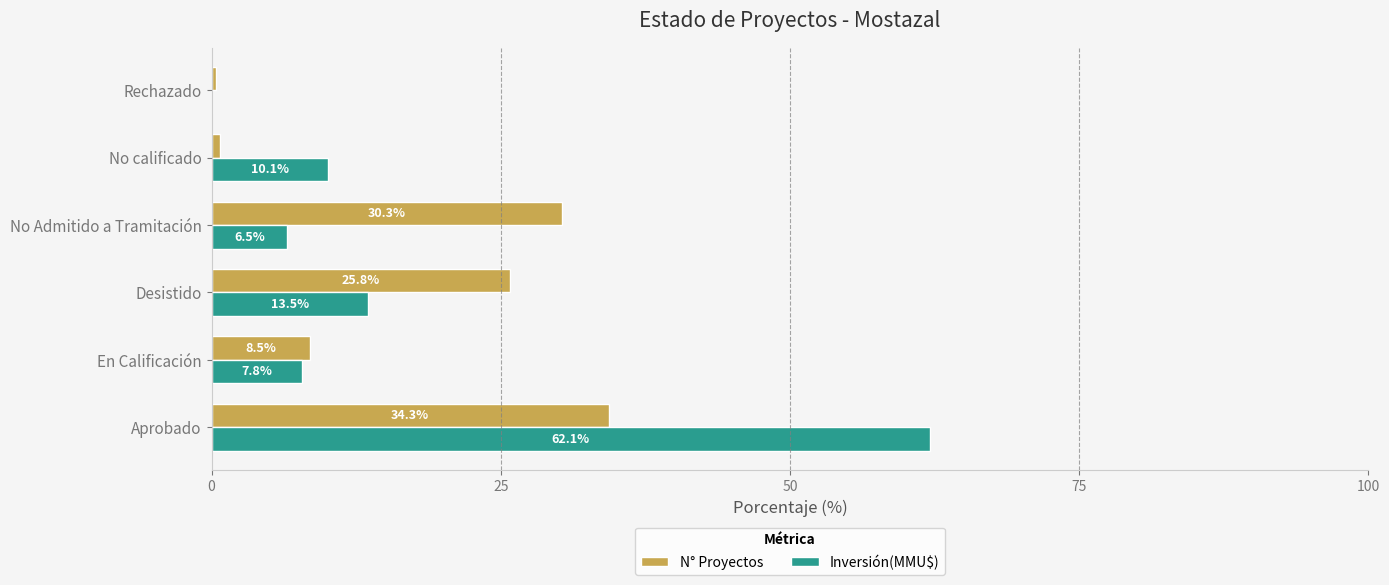

Which series changed the most between En Calificación and No calificado?

N° Proyectos